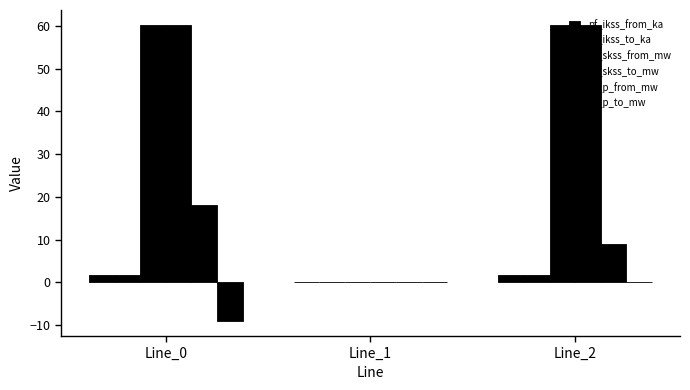

How many groups of bars are there?

3